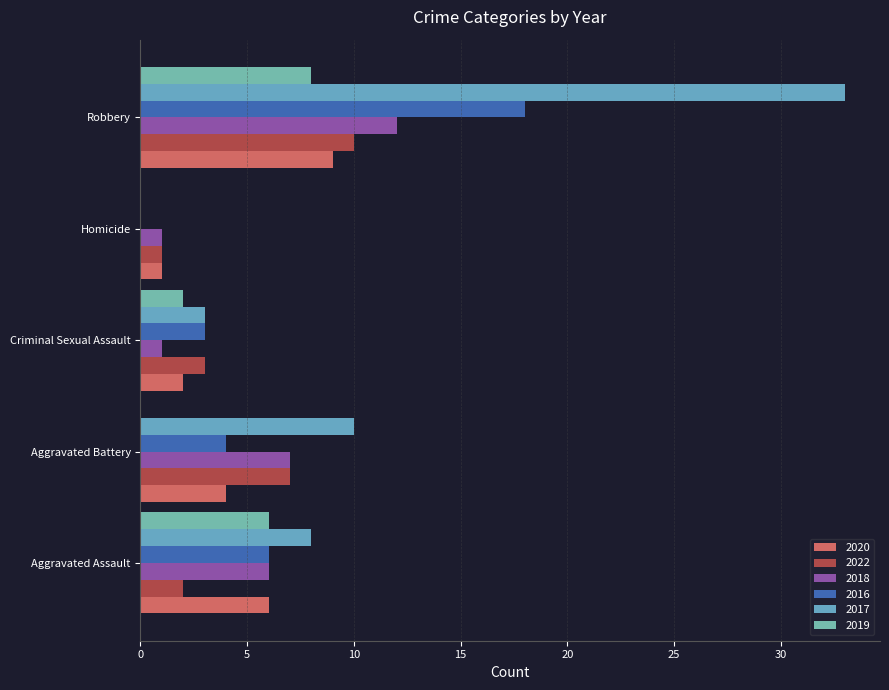

How many series are shown in this chart?

6